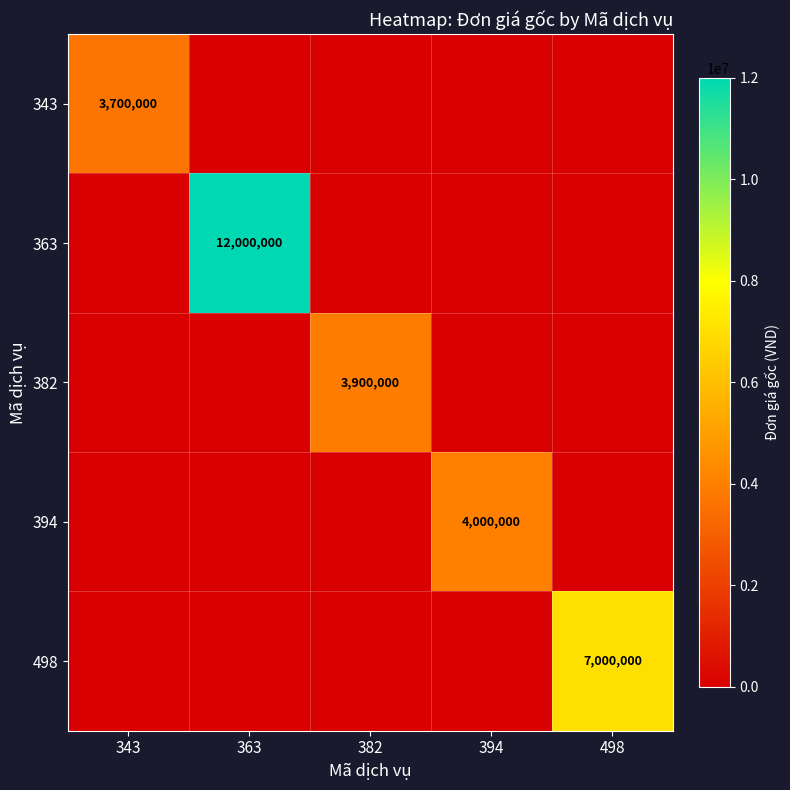

At which category does the chart reach its peak across all series?

363